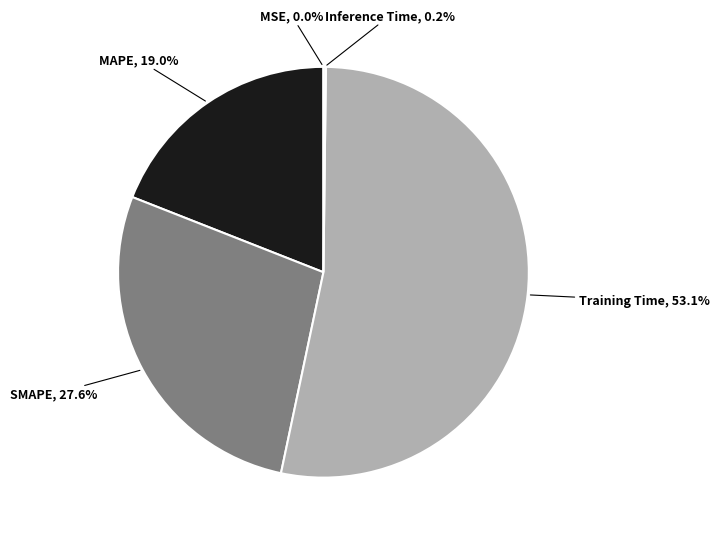

Is there any slice that represents more than half of the pie?

Yes